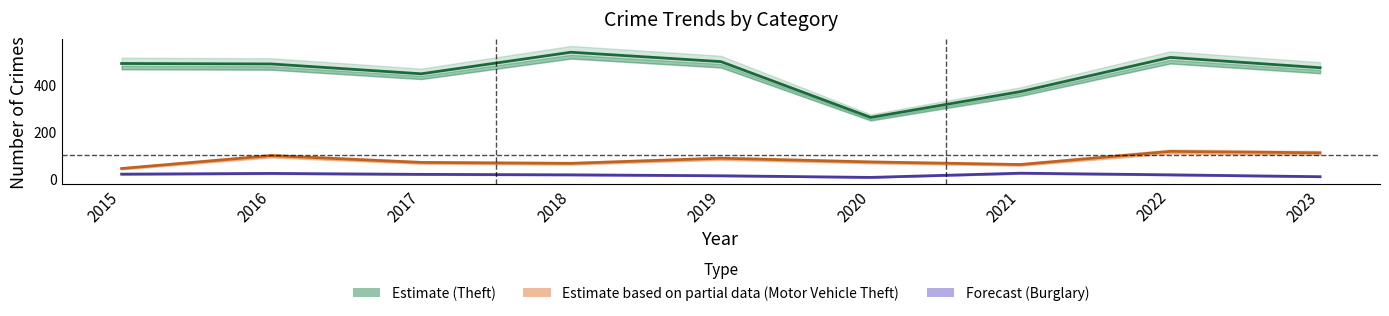

Is it true that Theft (Estimate) equals 261 at 2020?

True